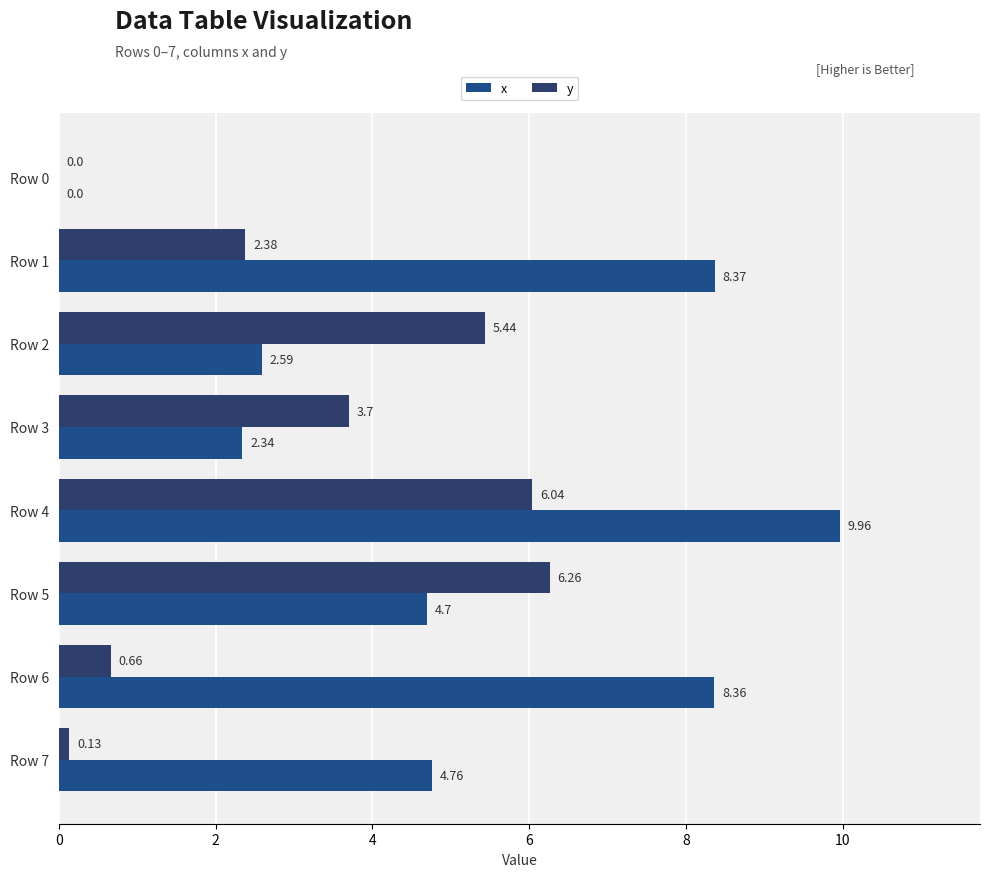

How many values in the x series exceed 4?

5